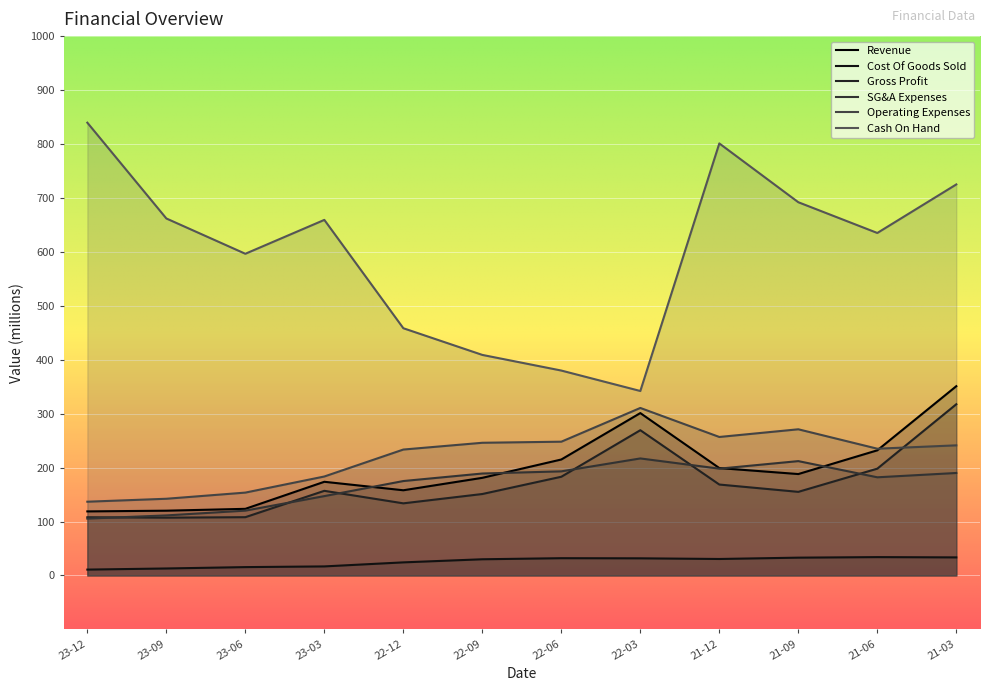

Between 2022-03-31 and 2021-03-31, which is larger?

2021-03-31